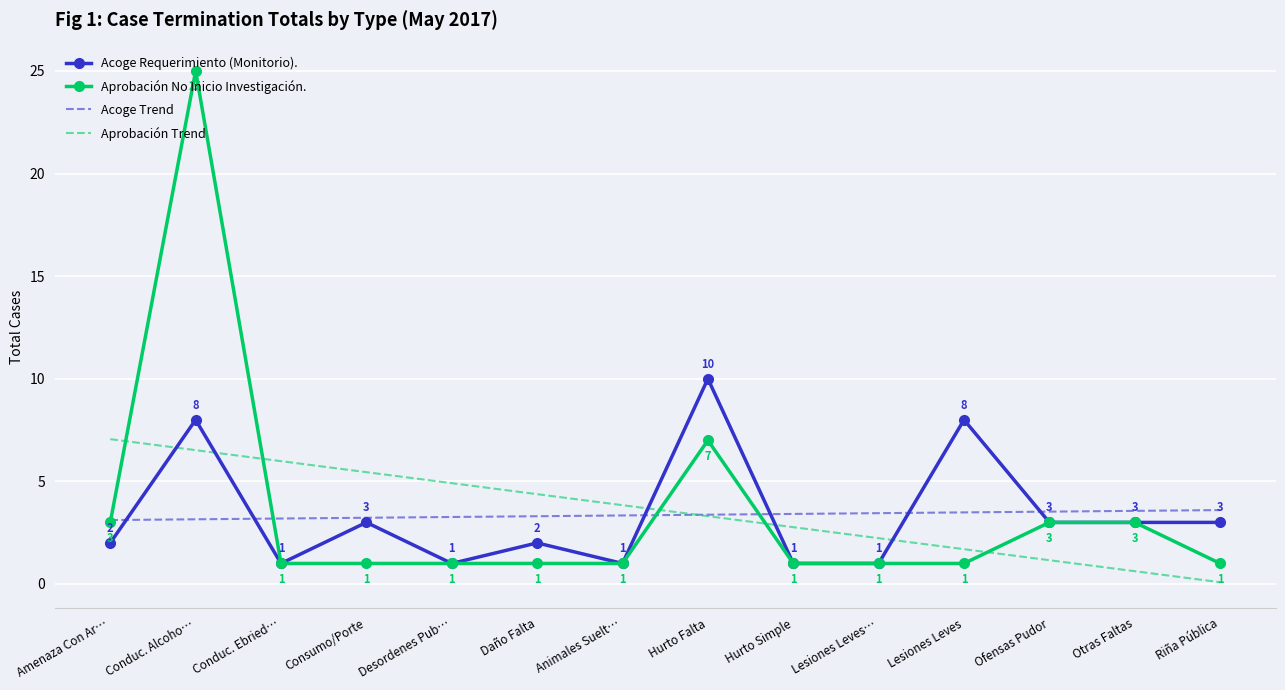

What position from the right is Hurto Simple?

6